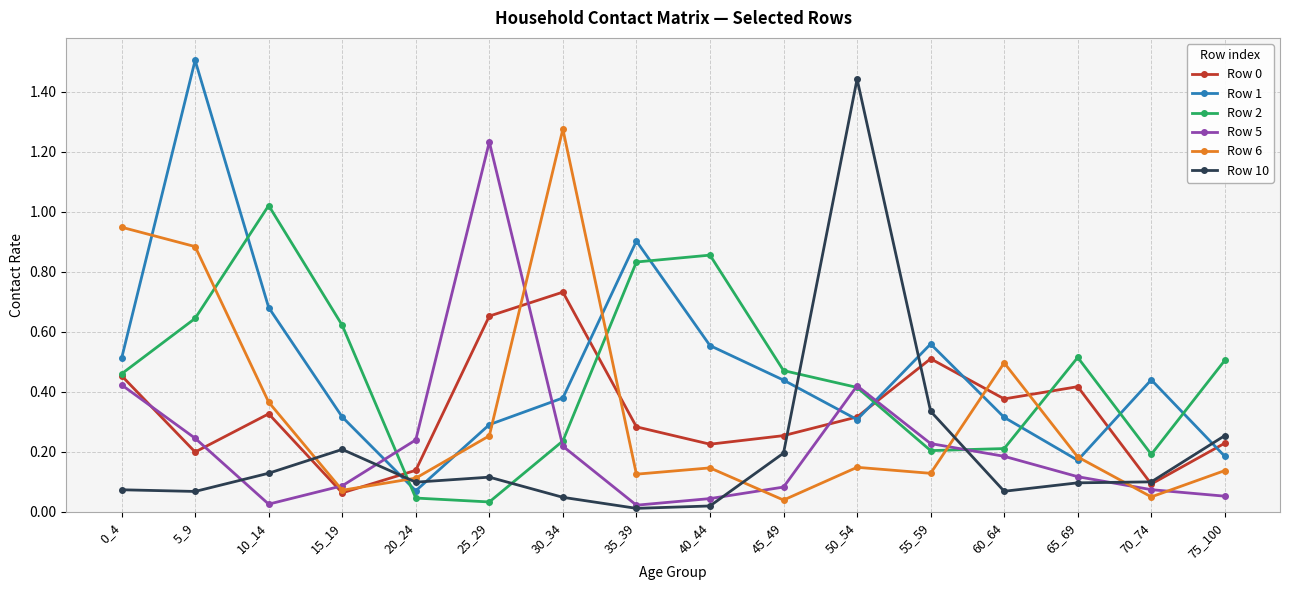

The value of Row 6 at 25_29 is 0.1. True or false?

False